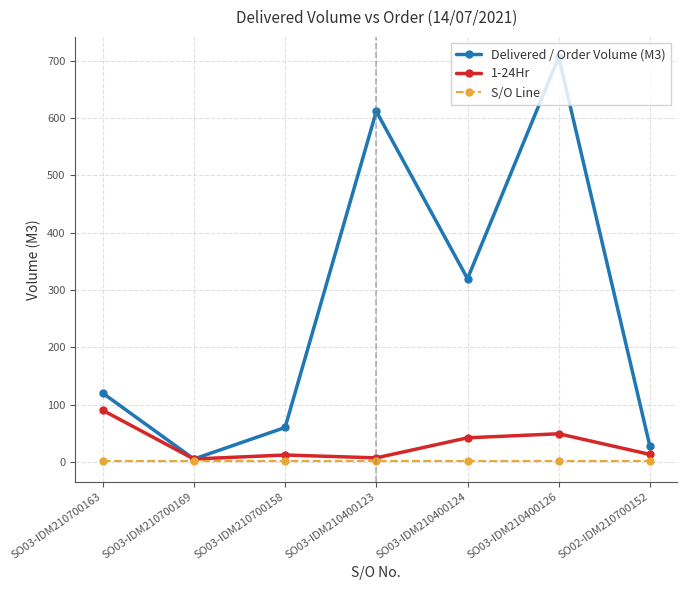

At SO03-IDM210700163, list the series in order from smallest to largest.

S/O Line, 1-24Hr, Delivered / Order Volume (M3)